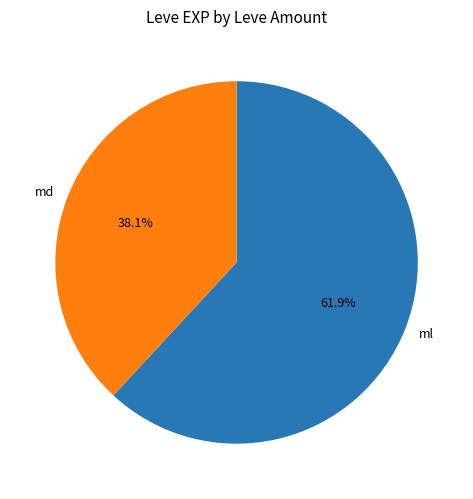

Approximately how many times larger is the value at ml compared to md?

1.6